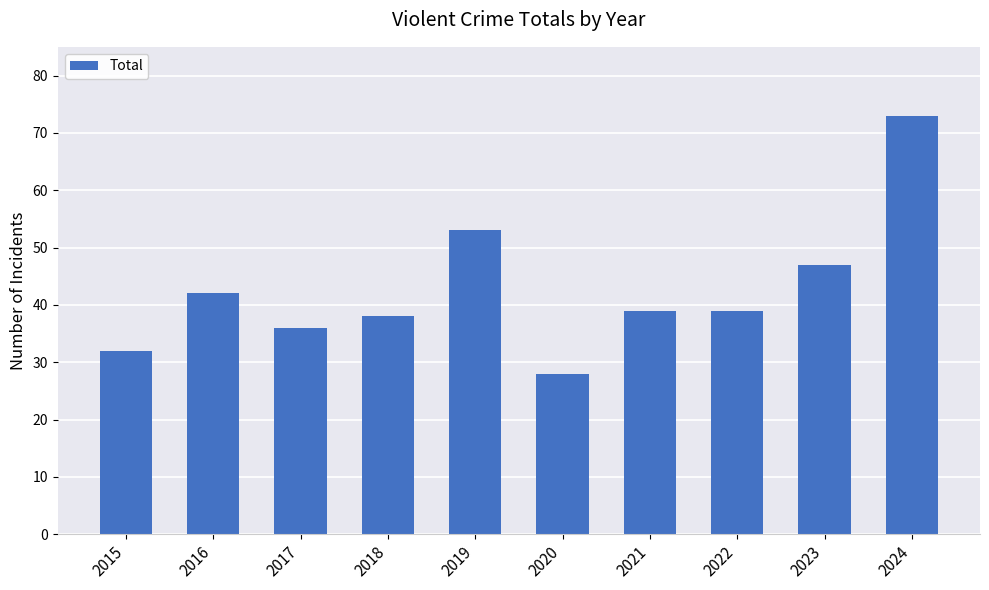

Are the bars horizontal?

No